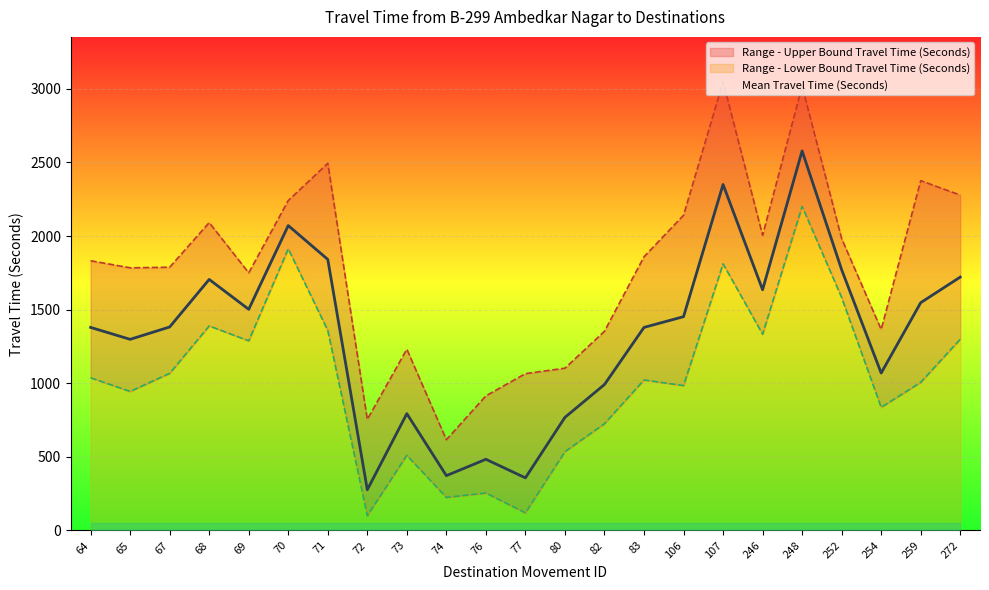

True or false: Mean Travel Time (Seconds) has a value of 876 at 259.

False